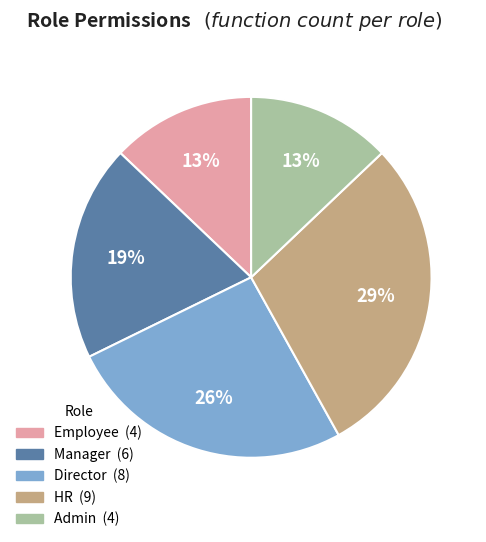

To the nearest percent, what portion does Admin represent?

13%